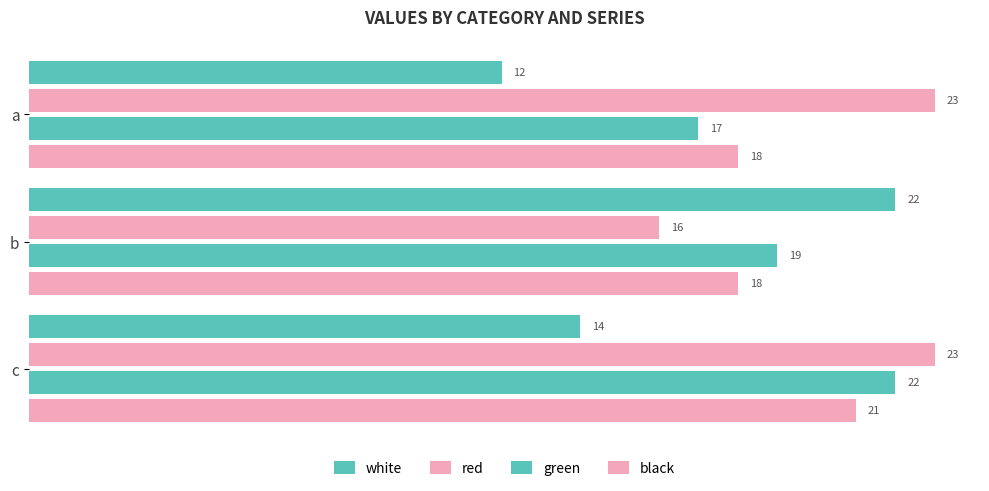

Count the number of categories in the chart.

3